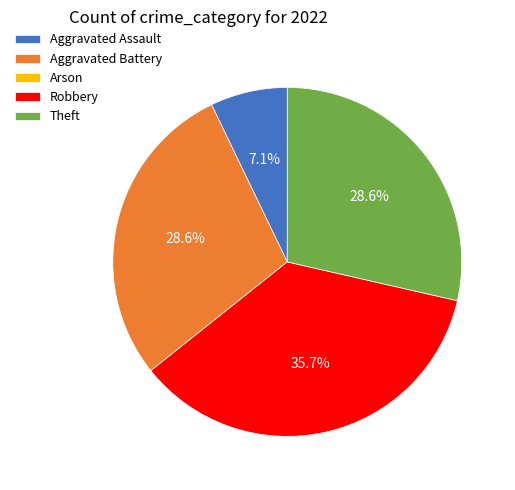

Which has a higher value, Aggravated Assault or Theft?

Theft